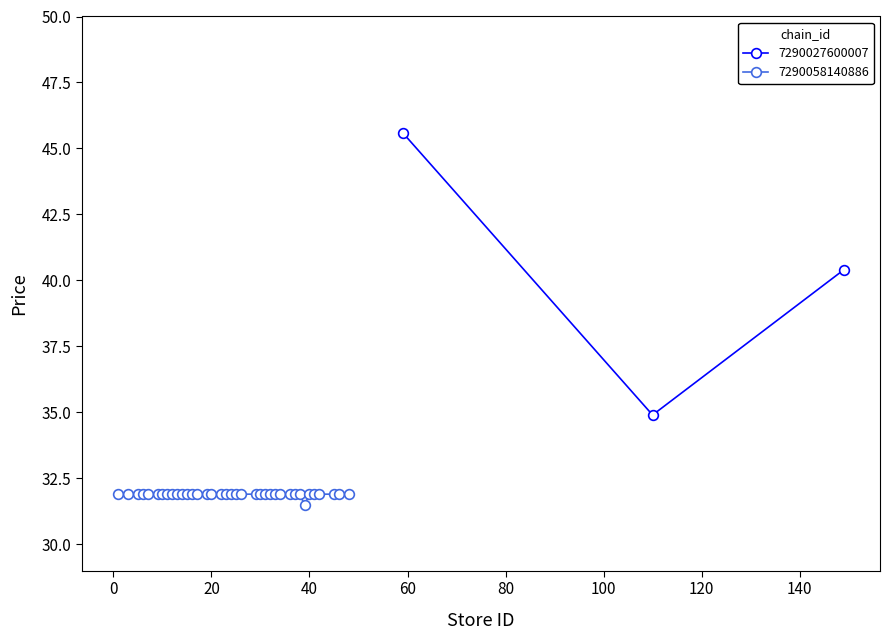

Between 39 and 149, which is larger?

149